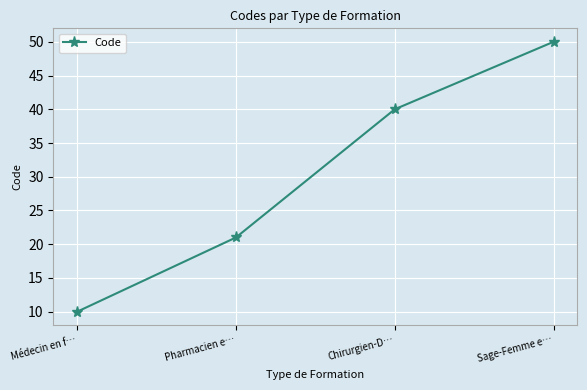

Read the value at Sage-Femme e….

50